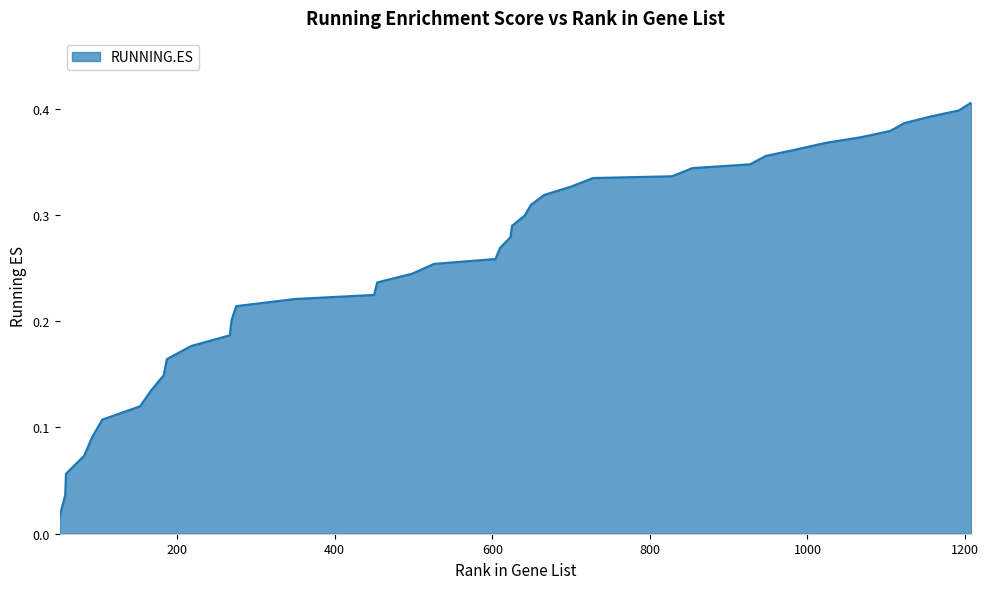

Does the chart have visible grid lines?

Yes